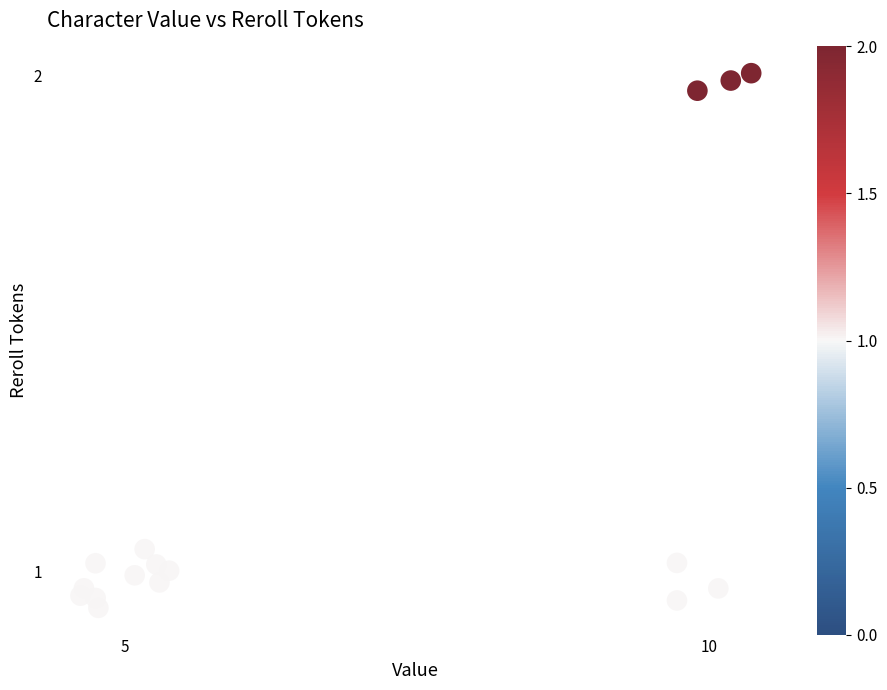

What is the range of Y values (max minus min)?

1.1